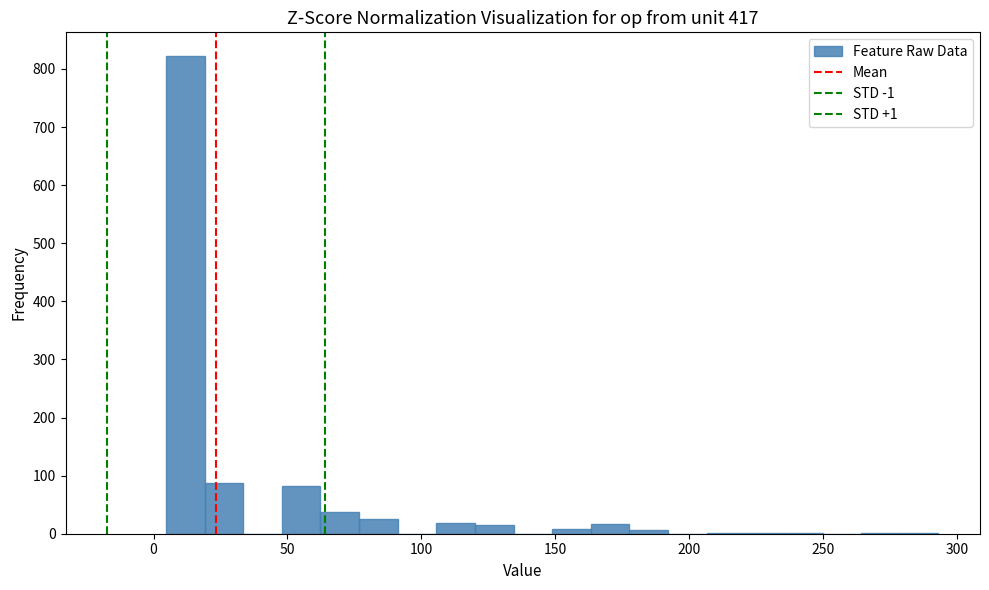

Read against the x-axis, roughly where is the centre of the tallest bar?

10